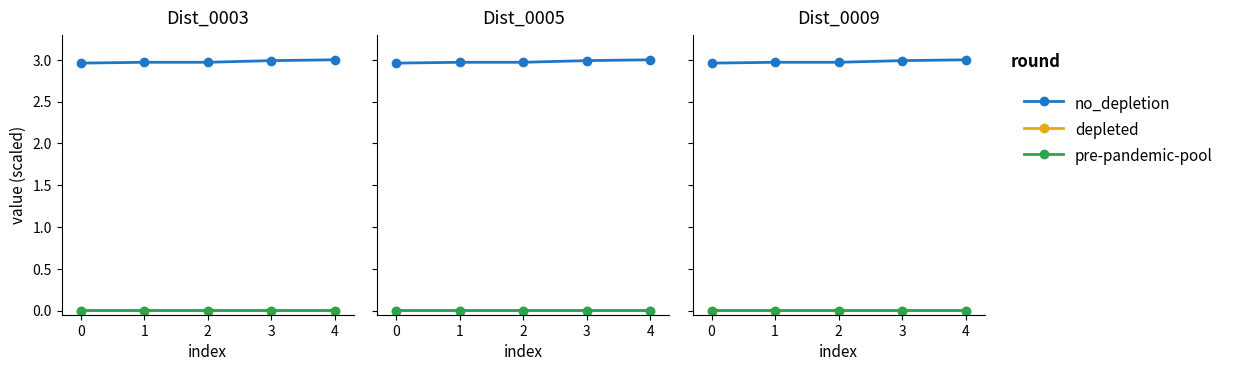

How many pre-pandemic-pool values are between 0 and 1?

5